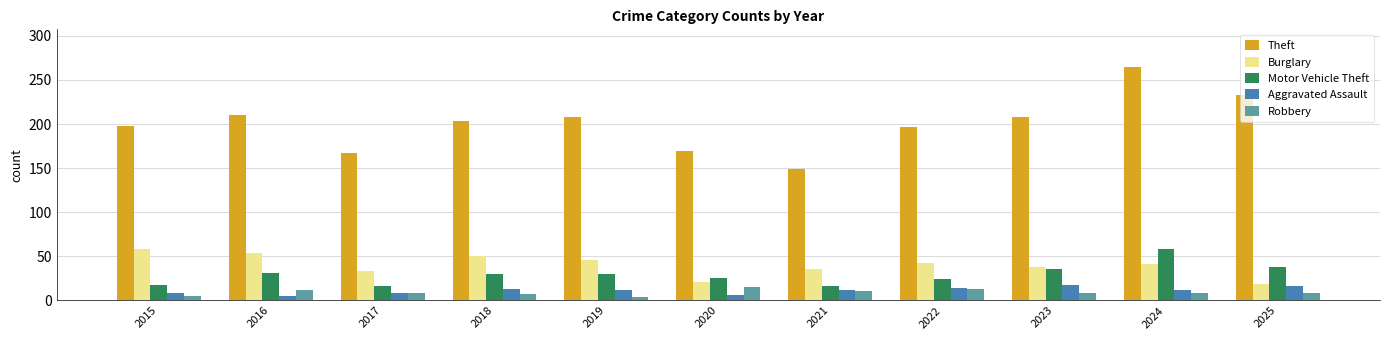

True or false: Robbery has a value of 13 at 2022.

True